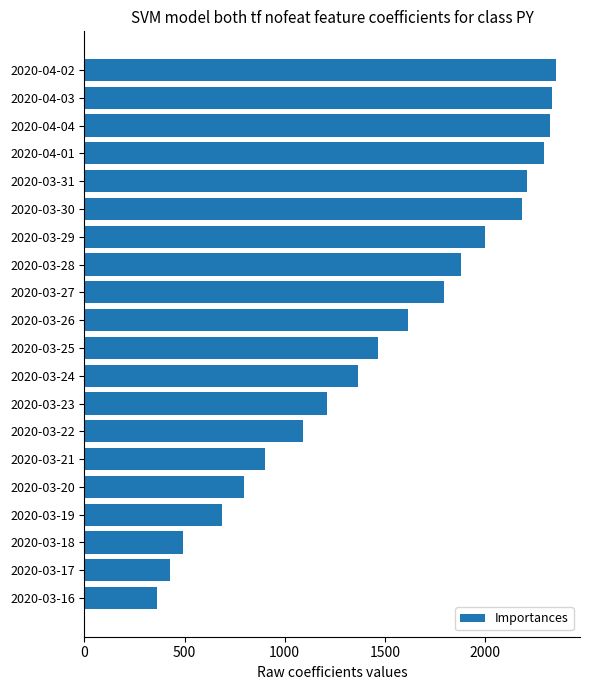

What is the sum of all values?

29802